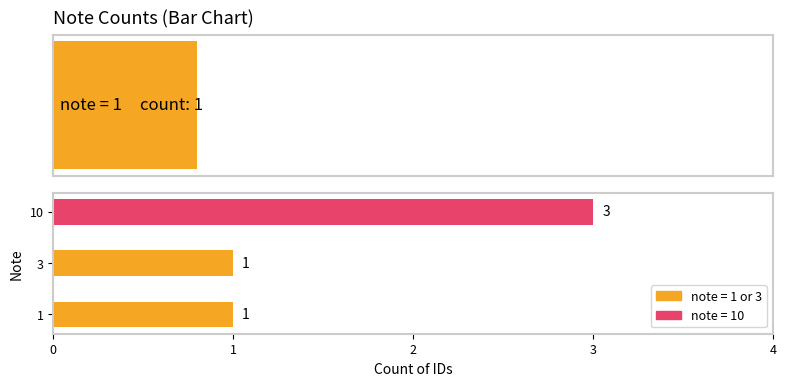

True or false: the data shows 1 at 3.

True